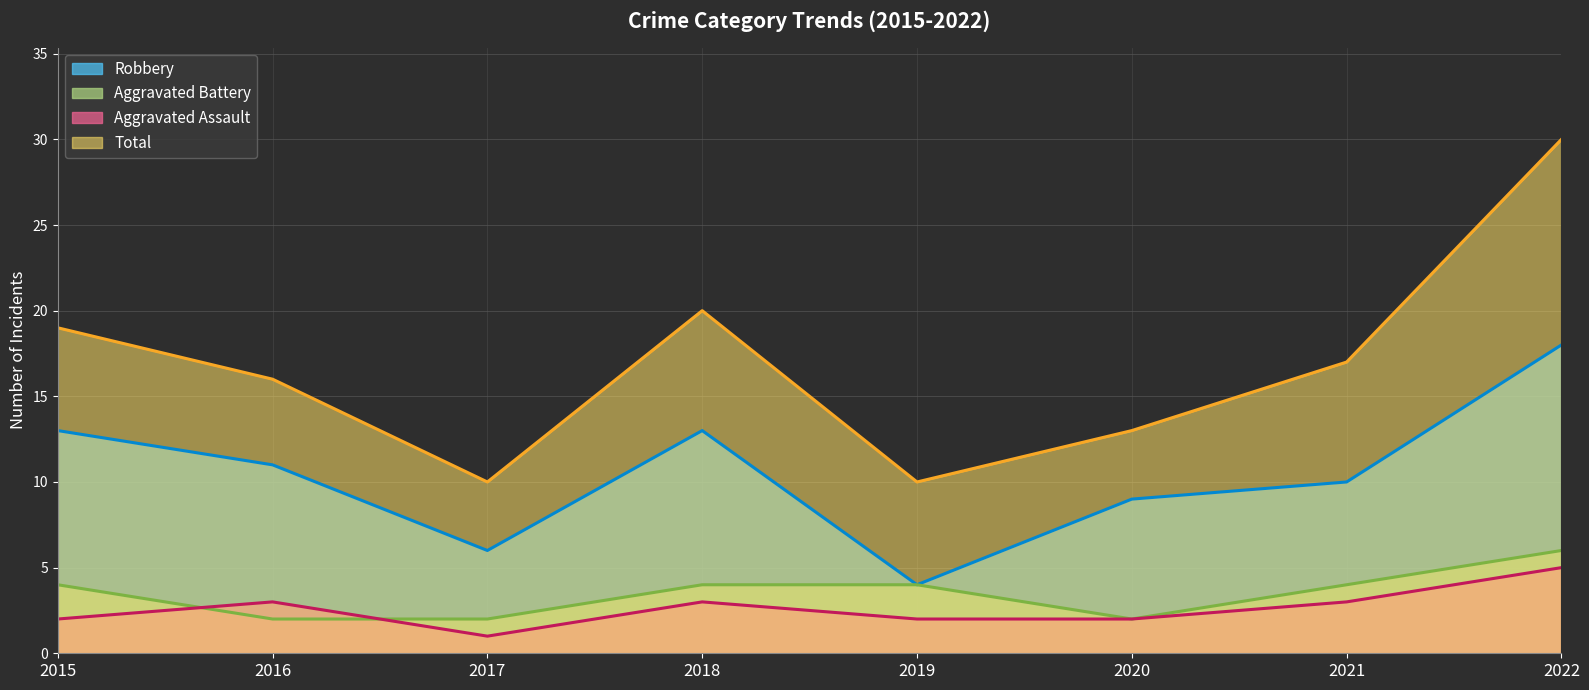

What is the approximate value of Aggravated Assault at 2021?

3